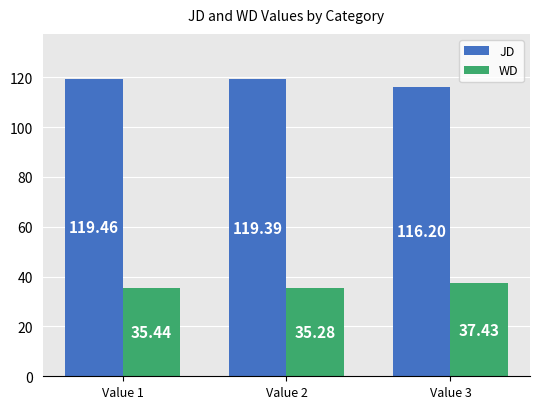

Reading left to right, extract all data points from this chart.

JD: Value 1=119.5	Value 2=119.4	Value 3=116.2
WD: Value 1=35.4	Value 2=35.3	Value 3=37.4